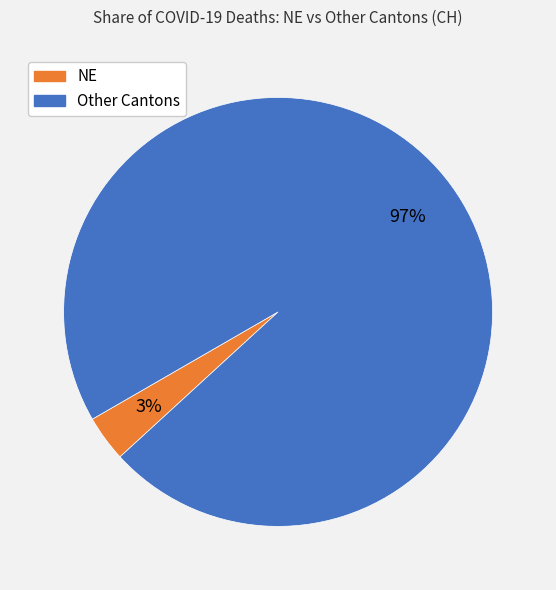

Is there a majority slice in this chart?

Yes